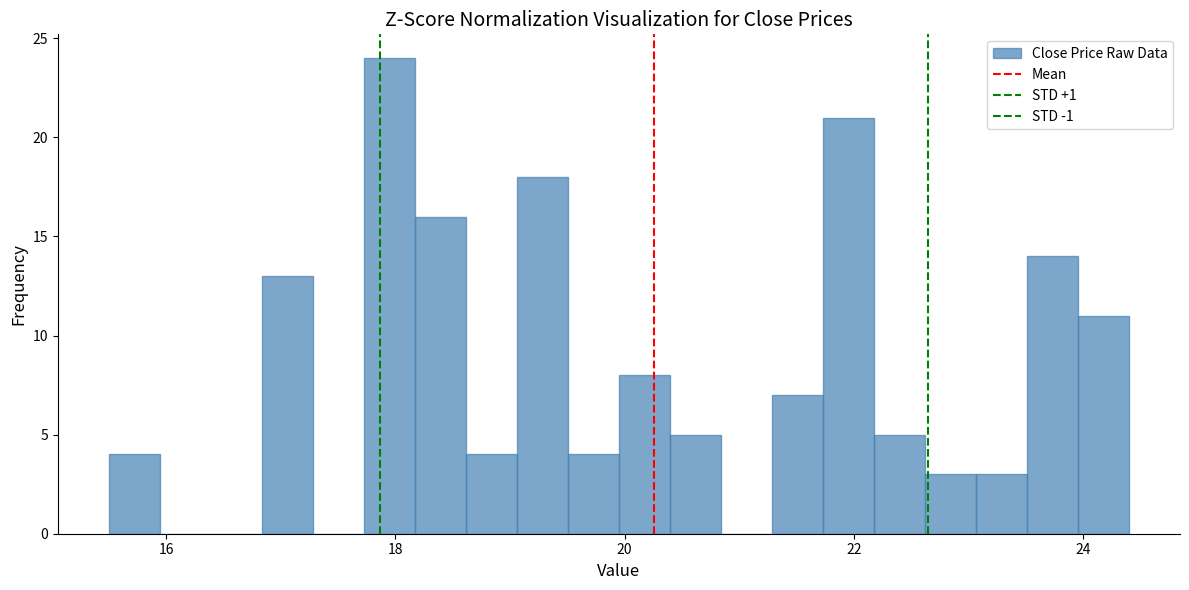

Around what value on the x-axis is the tallest bar? Give the approximate position of its centre, as read against the axis.

18.0